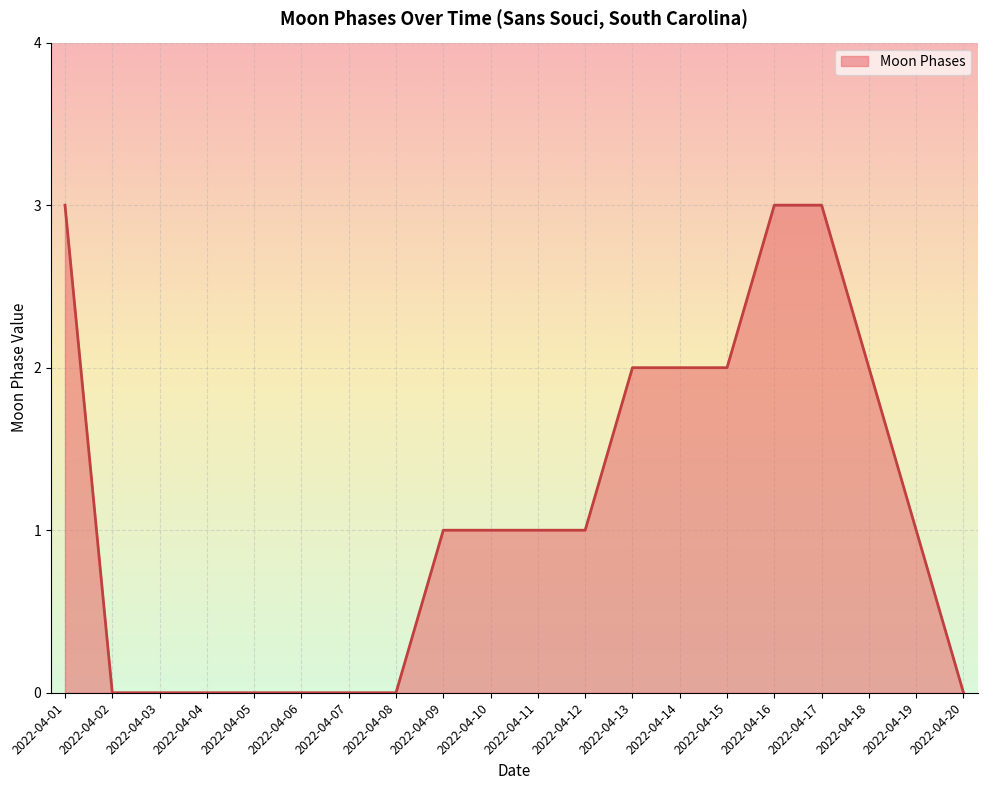

What is the greatest value displayed?

3